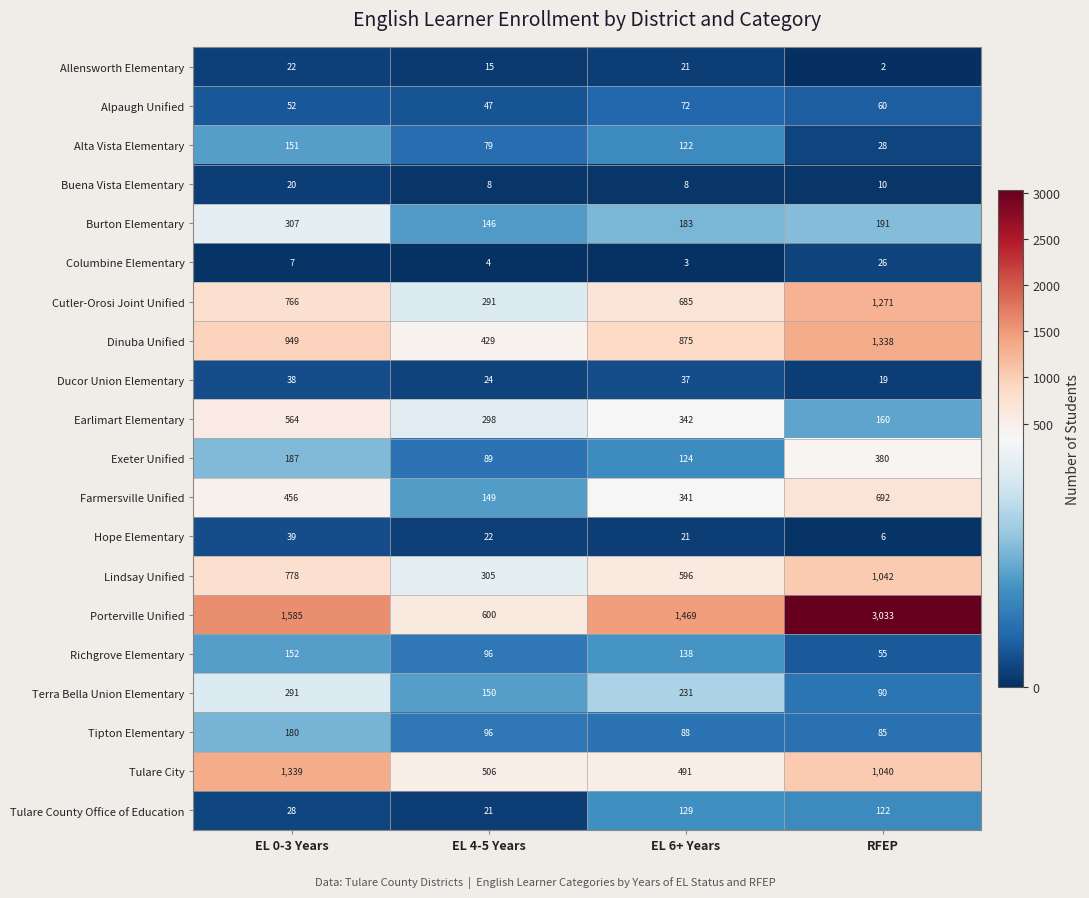

List the series in order of their peak value, highest first.

Porterville Unified, Tulare City, Dinuba Unified, Cutler-Orosi Joint Unified, Lindsay Unified, Farmersville Unified, Earlimart Elementary, Exeter Unified, Burton Elementary, Terra Bella Union Elementary, Tipton Elementary, Richgrove Elementary, Alta Vista Elementary, Tulare County Office of Education, Alpaugh Unified, Hope Elementary, Ducor Union Elementary, Columbine Elementary, Allensworth Elementary, Buena Vista Elementary